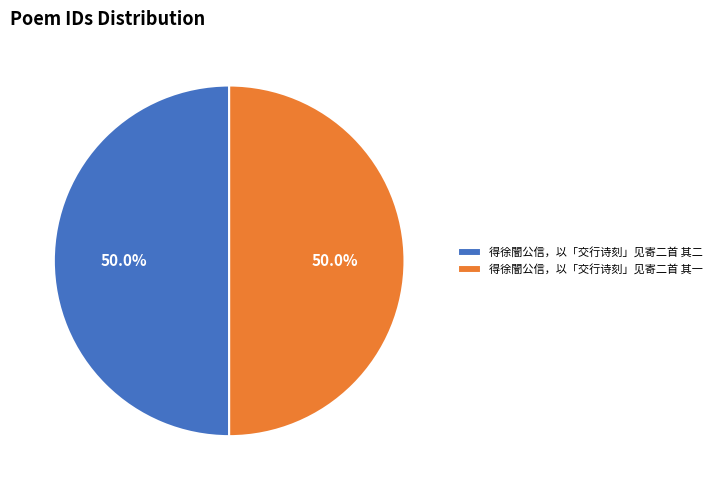

Approximately how many times larger is the value at 得徐闇公信，以「交行诗刻」见寄二首 其一 compared to 得徐闇公信，以「交行诗刻」见寄二首 其二?

1.0